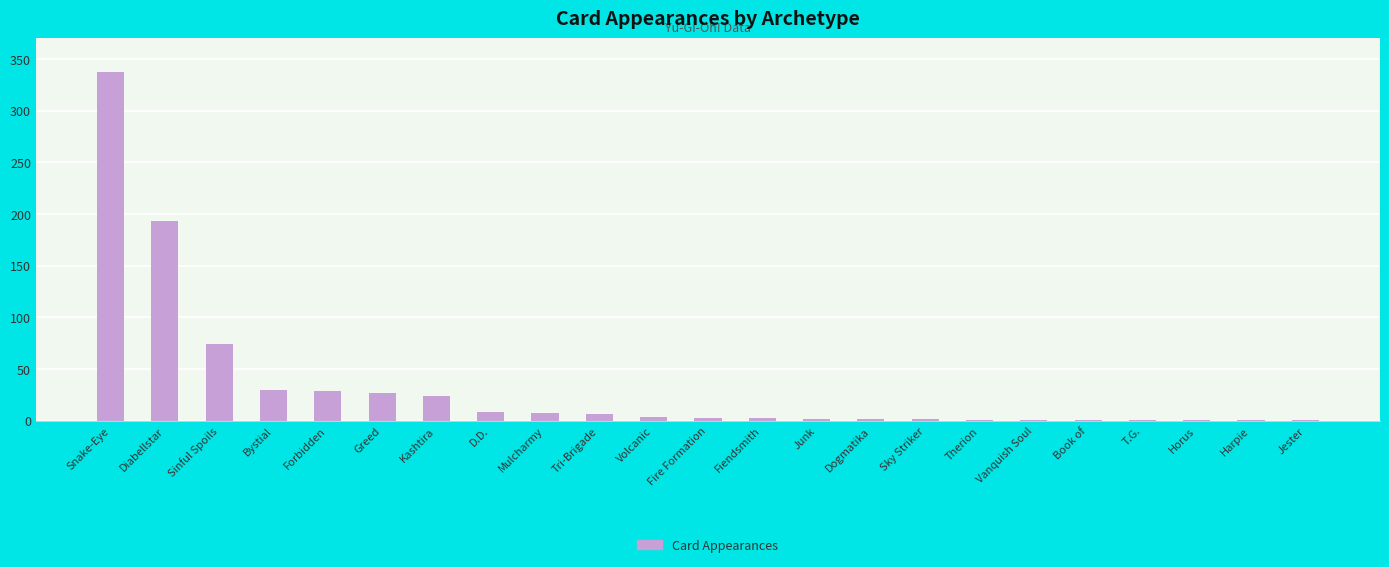

What is the average value?

33